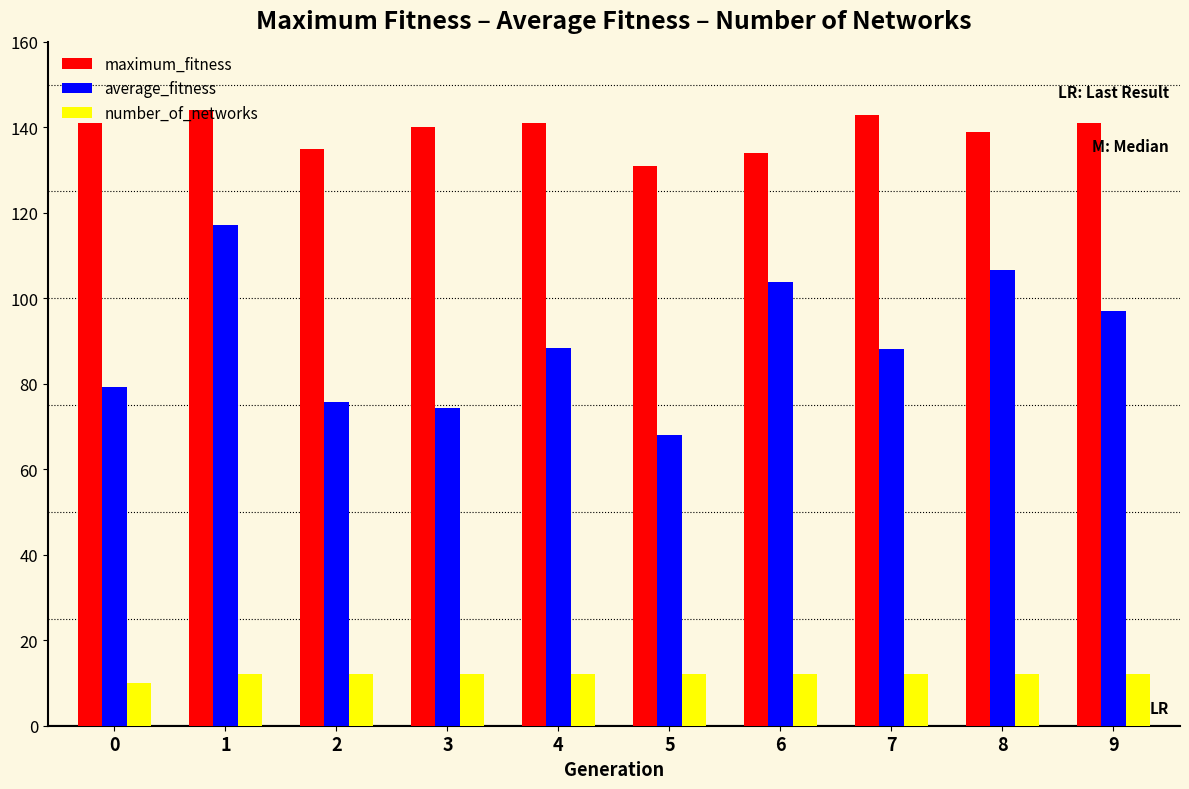

How many groups of bars are there?

10